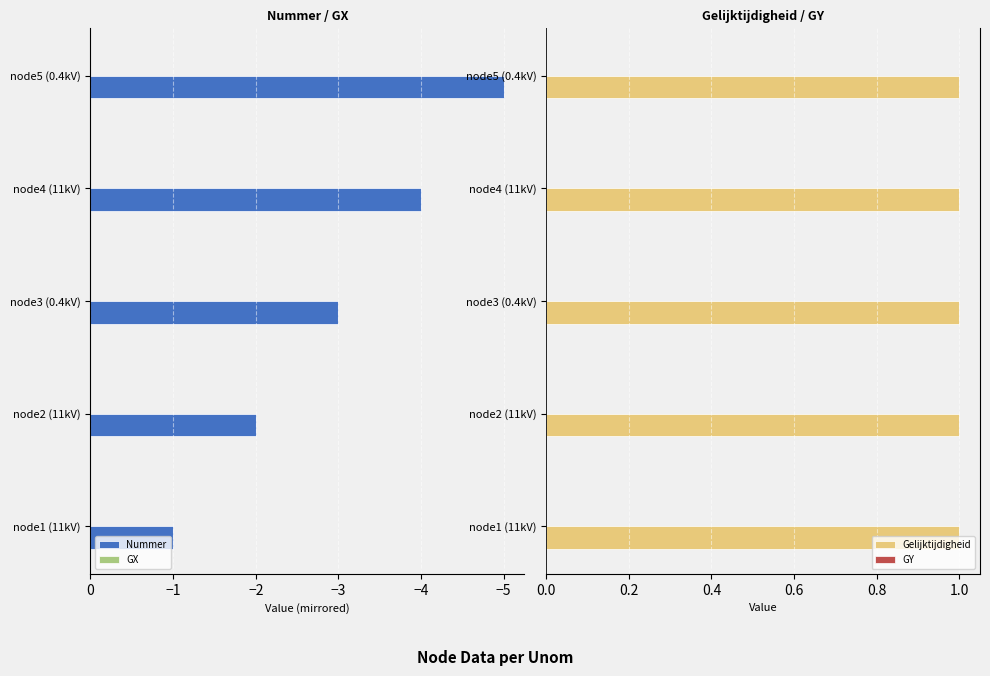

Is it true that Nummer equals -2 at node1 (11kV)?

False